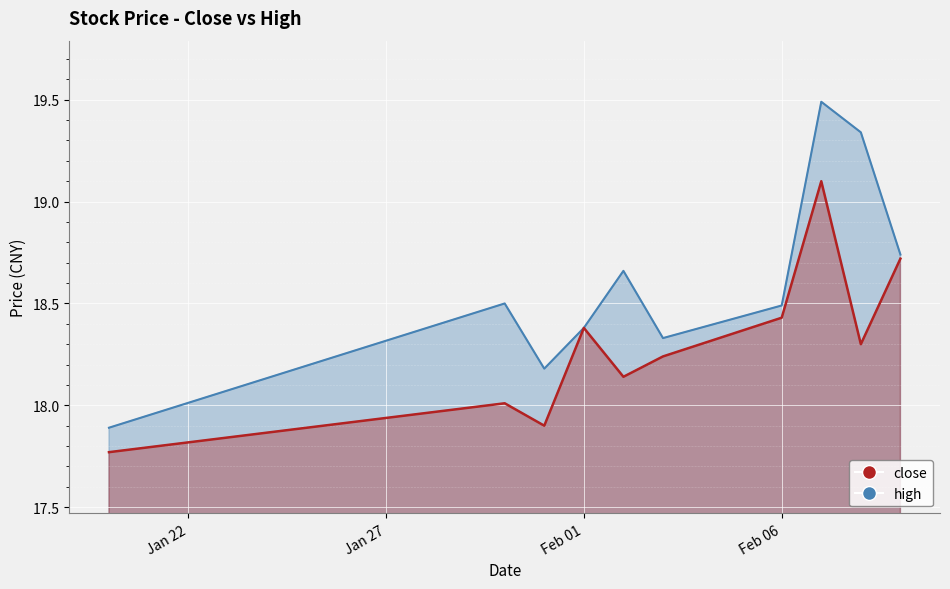

What is the total value across all series at Feb 06?

36.9